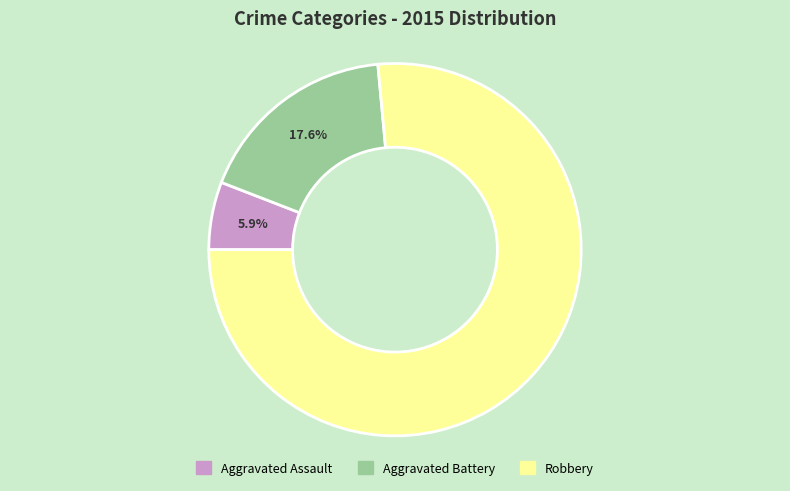

How many segments does this pie chart have?

3